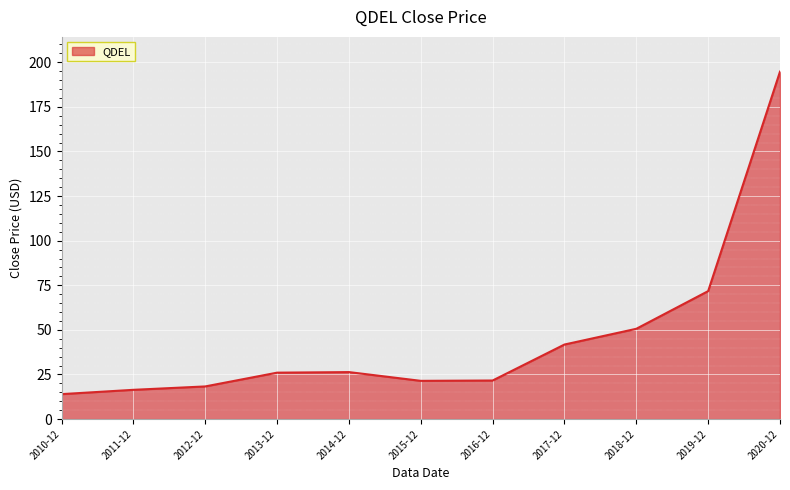

What position from the left is 2014-12?

5